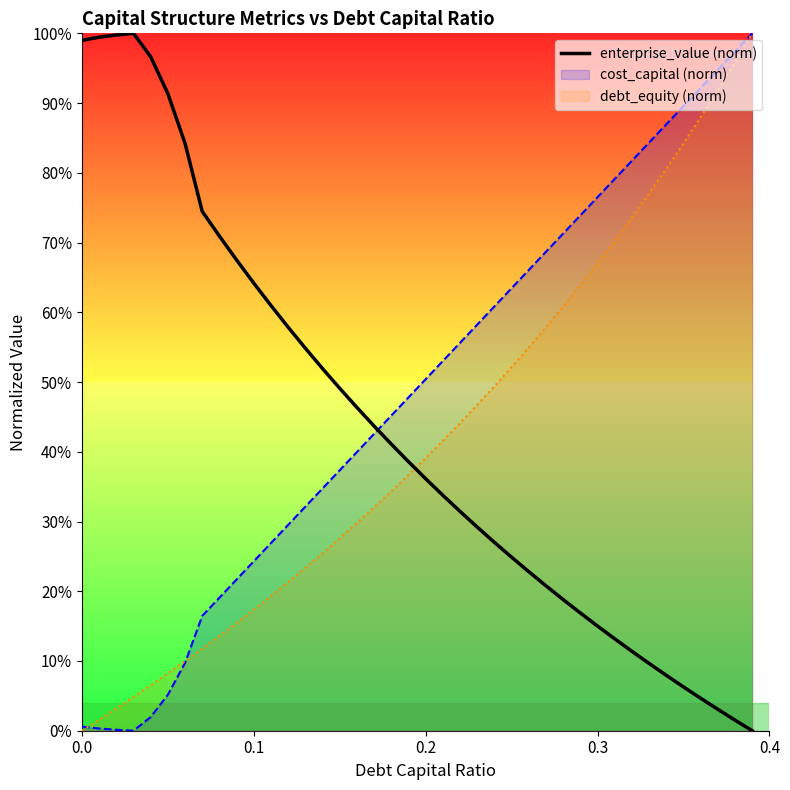

What are all the series names shown in the legend?

enterprise_value (norm), cost_capital (norm), debt_equity (norm)